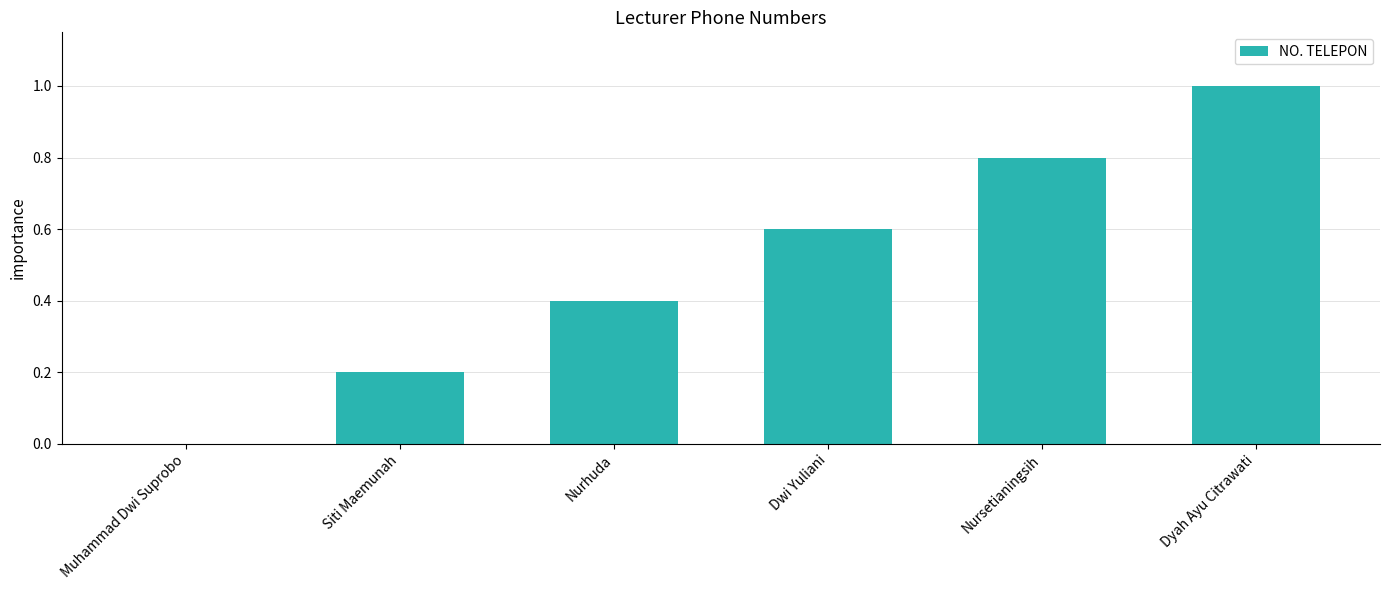

Does the chart contain stacked bars?

No